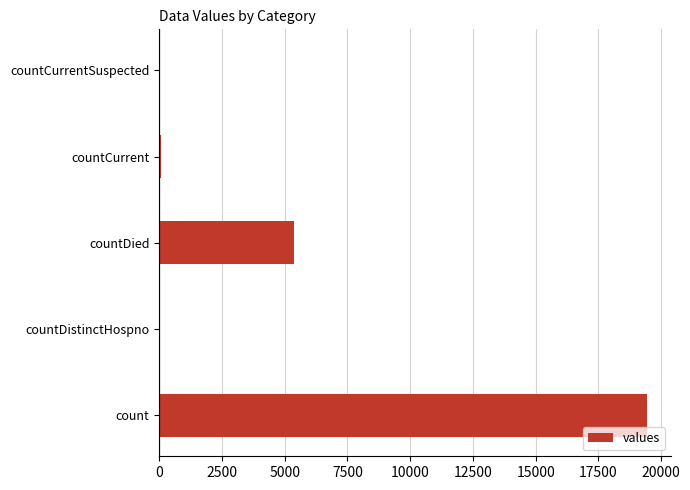

True or false: the data shows -9970 at countCurrentSuspected.

False